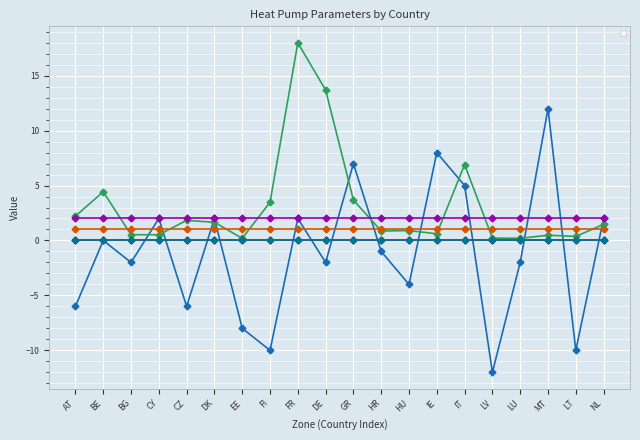

What is the value of the _lossRate point at the 9th from the left?

0.1